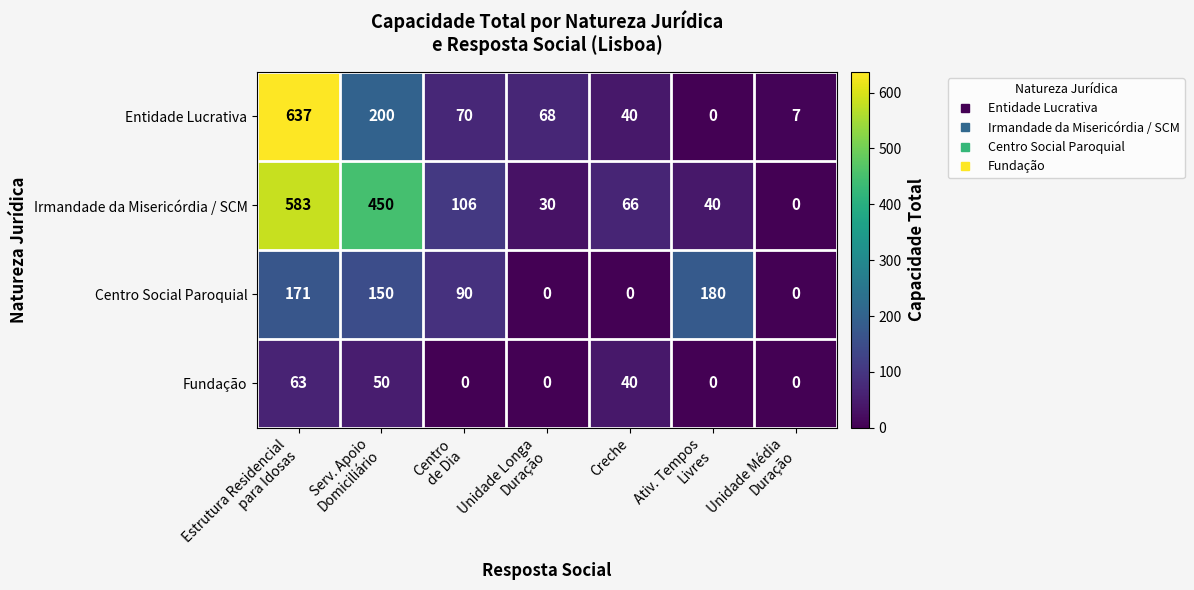

Count the Fundação values in the range 0 to 50.

6